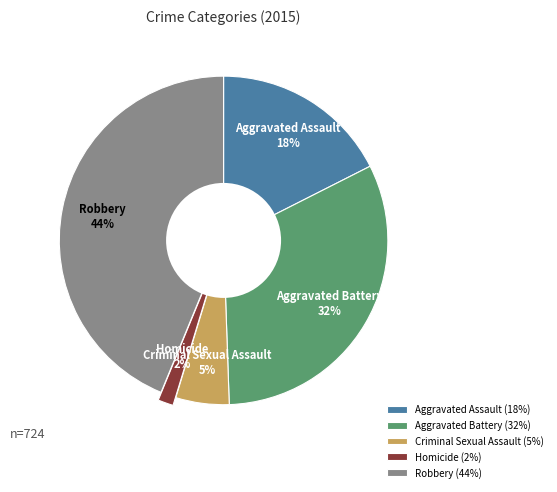

What is the largest slice in the pie chart?

Robbery